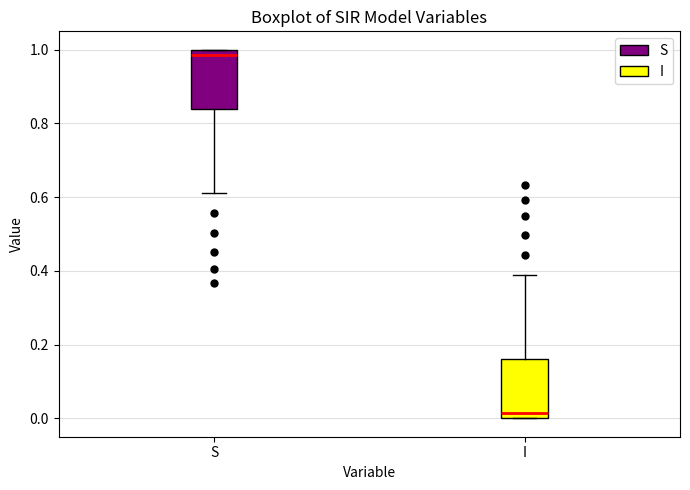

Which box has the highest median line?

S